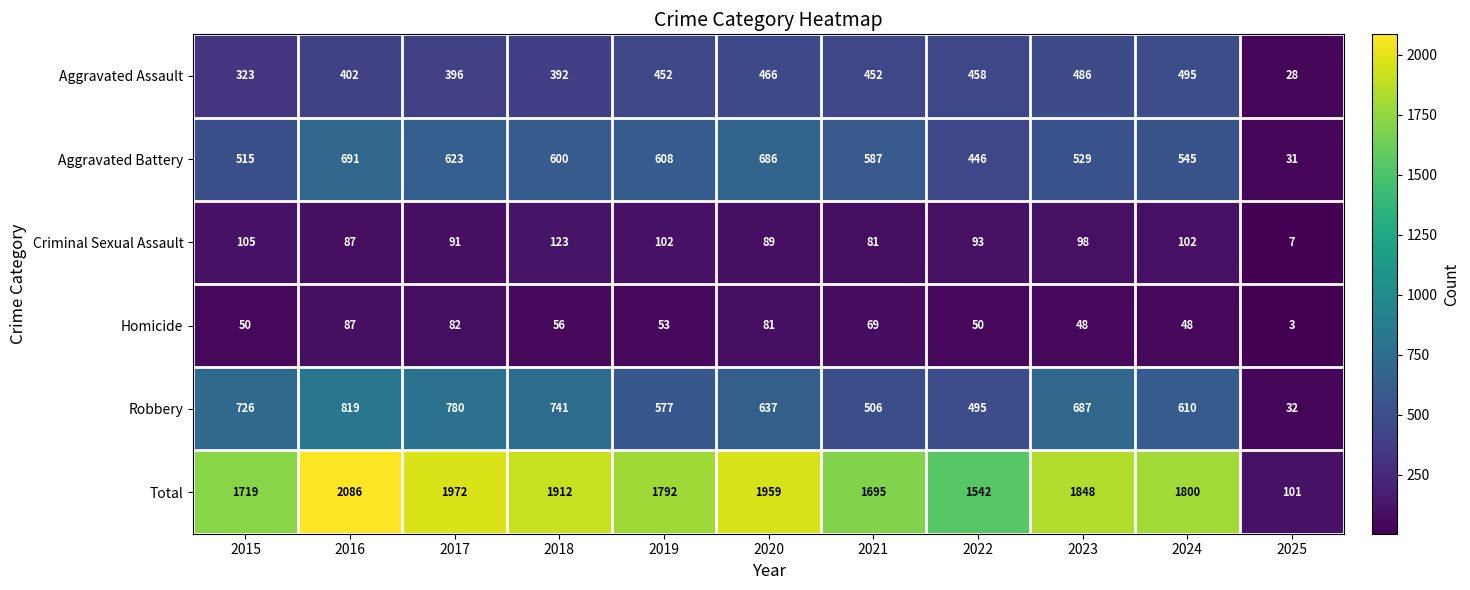

What is the smallest value displayed?

3